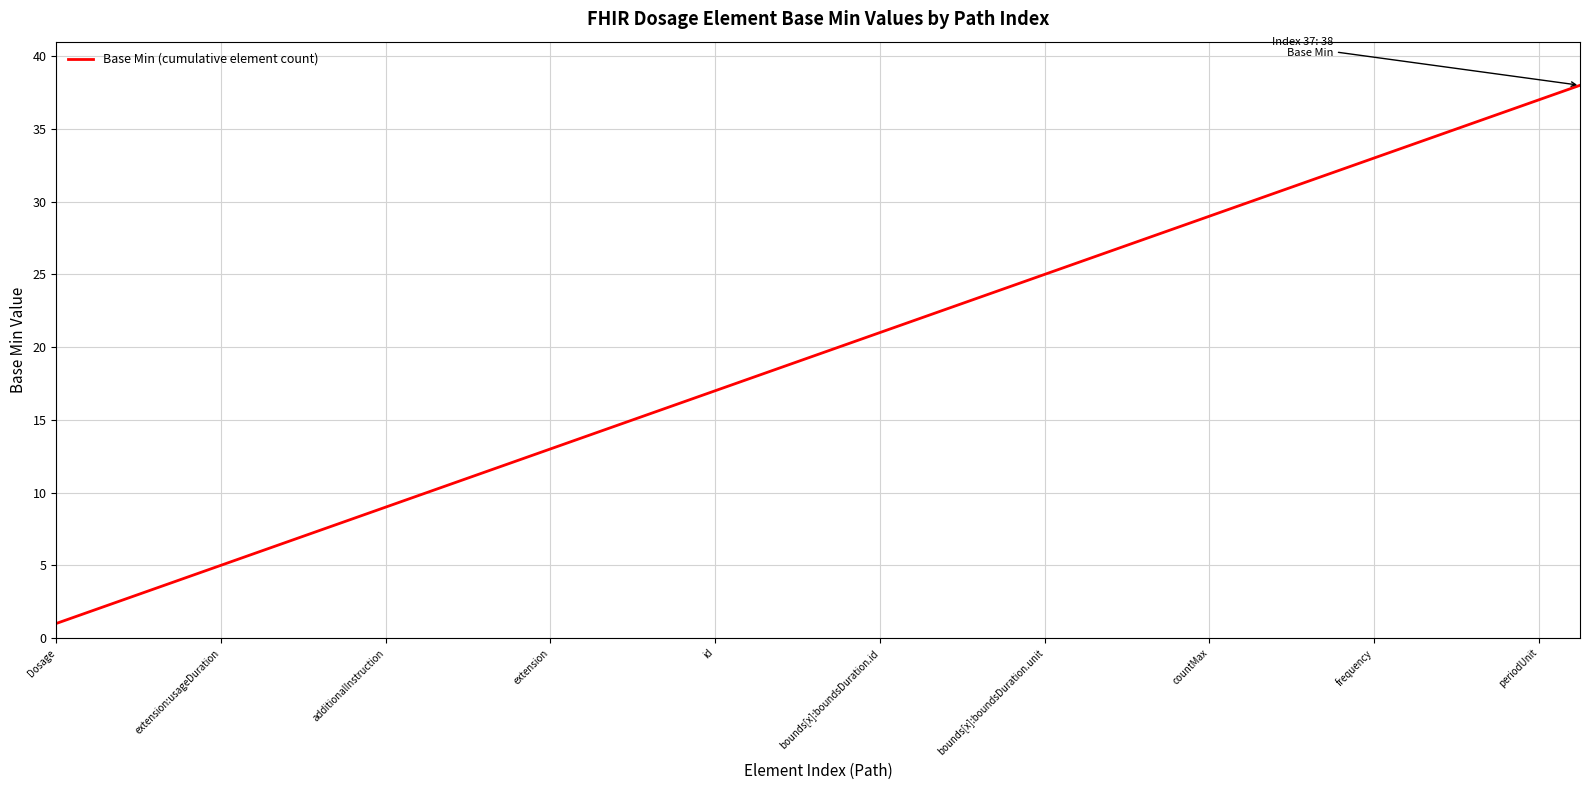

True or false: the data has more than 2 interior local peaks.

False